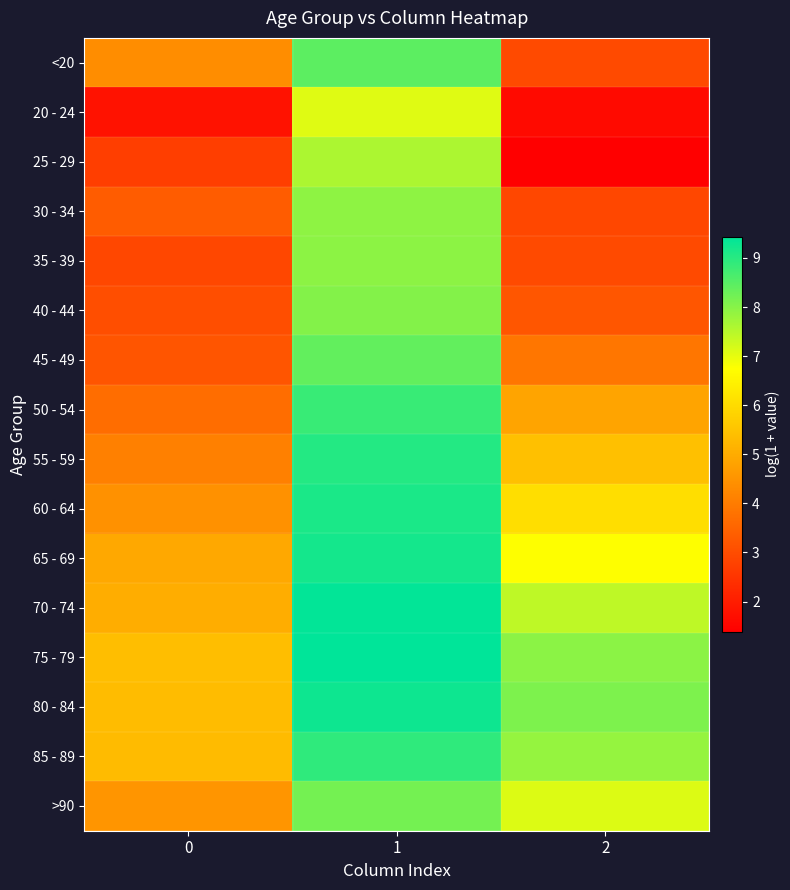

At how many categories does at least one series exceed 1?

3